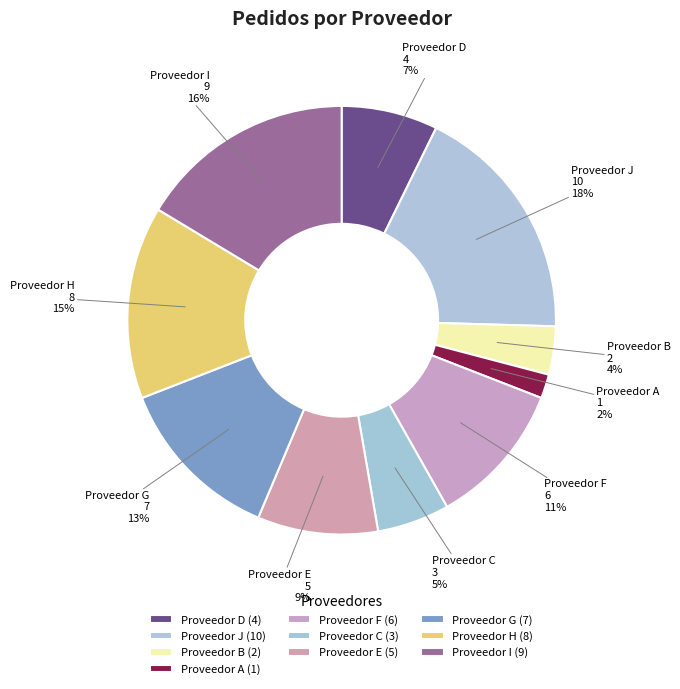

Is it true that Proveedor D is 1% of the pie?

False